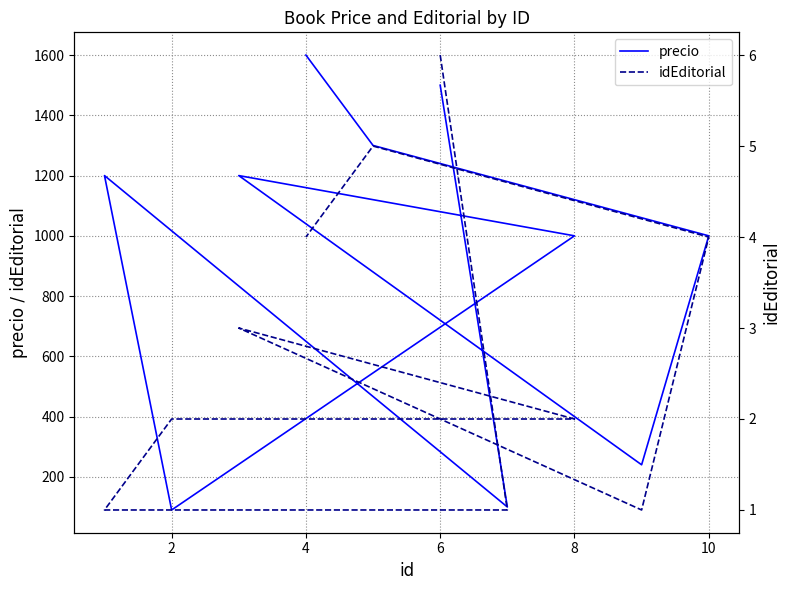

Reading right to left, what are all the values shown in this chart?

precio: 1600	1300	1000	240	1200	1000	90	1200	100	1500
idEditorial: 4	5	4	1	3	2	2	1	1	6